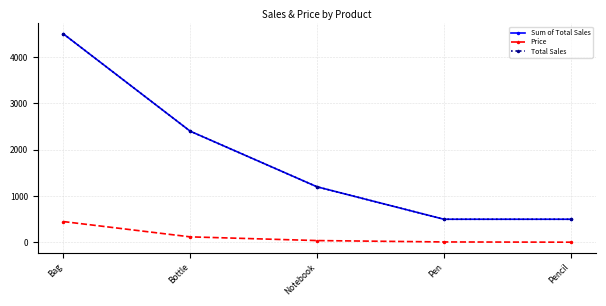

Is this an area chart (filled region under the line)?

No